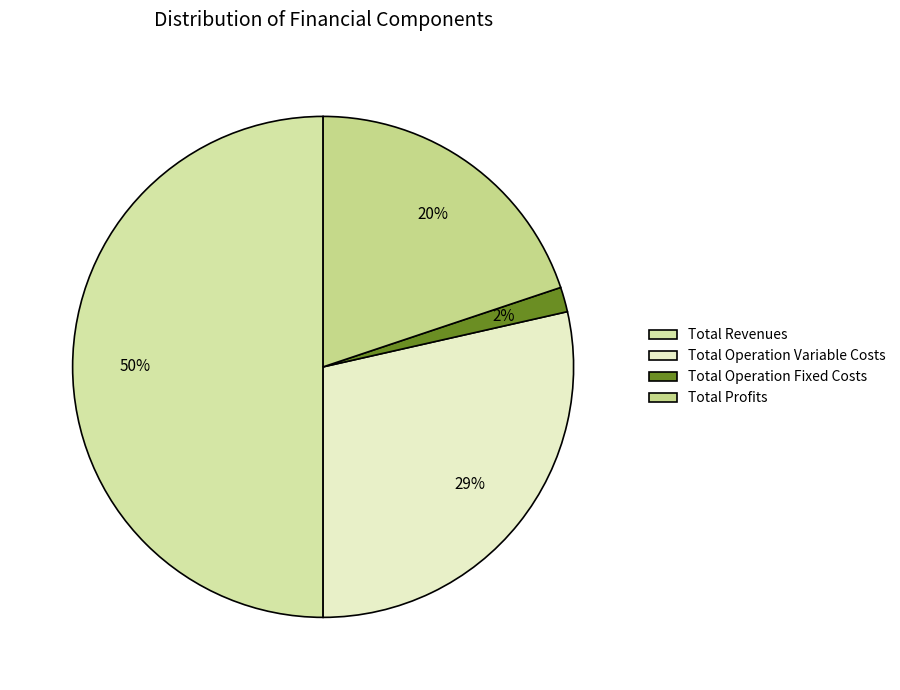

Which slice is the largest?

Total Revenues